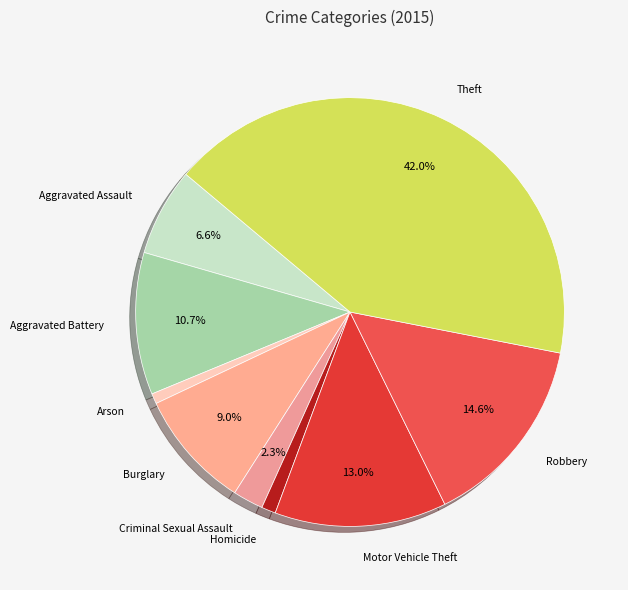

How many slices are in this pie chart?

9